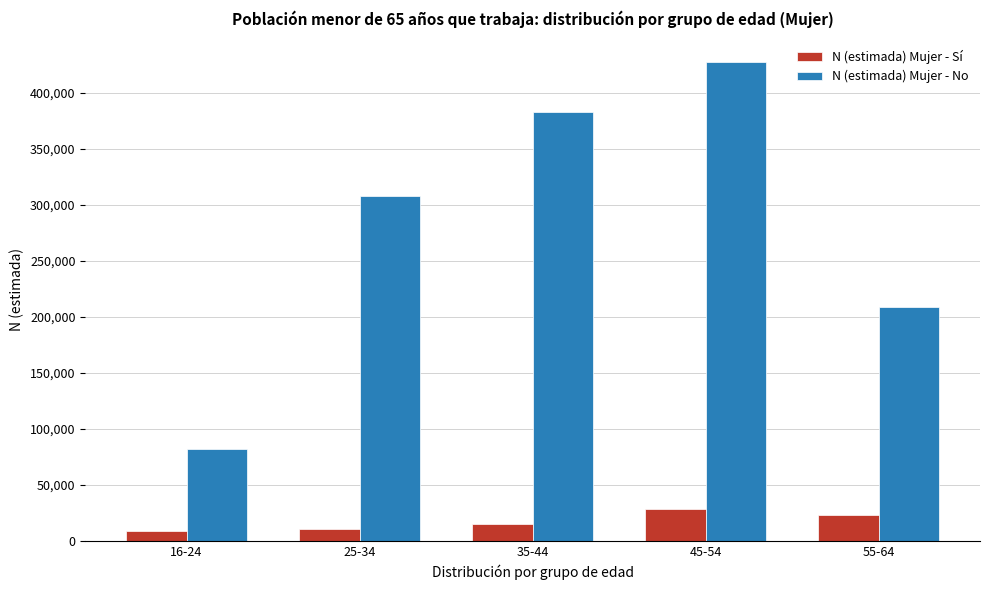

Reading left to right, transcribe all the data shown in this chart.

N (estimada) Mujer - Sí: 16-24=9342	25-34=11186	35-44=14965	45-54=28526	55-64=23062
N (estimada) Mujer - No: 16-24=82401	25-34=308019	35-44=382626	45-54=426913	55-64=208605